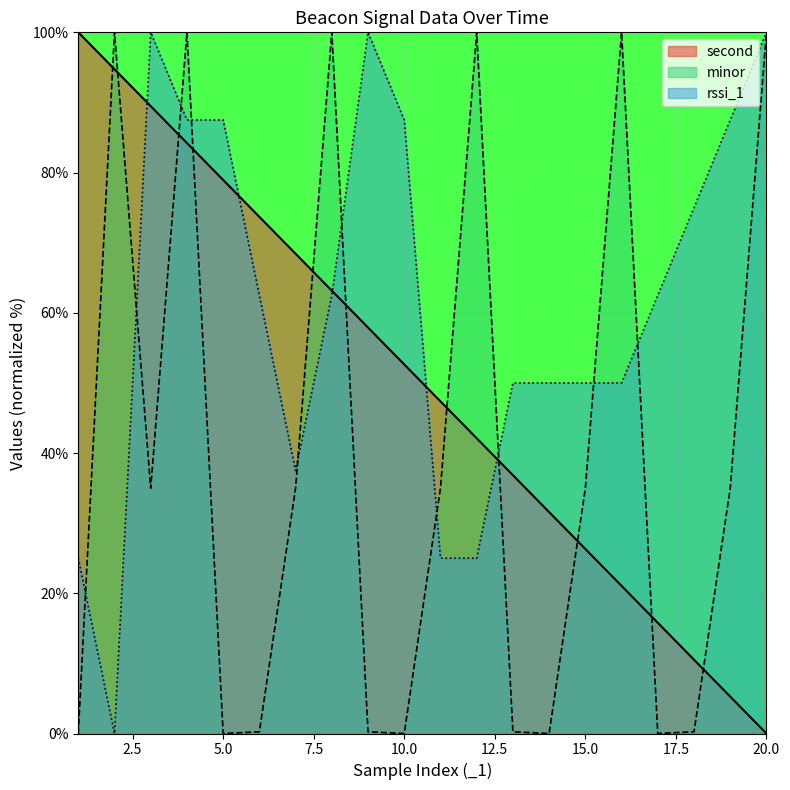

The value of minor at 15 is 13.6. True or false?

False